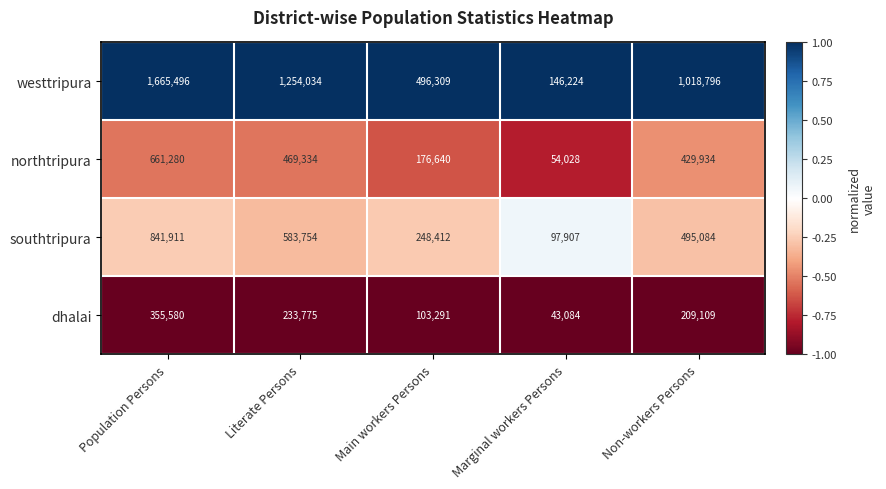

Reading right to left, what are all the values shown in this chart?

westtripura: Non-workers Persons=1018796	Marginal workers Persons=146224	Main workers Persons=496309	Literate Persons=1254034	Population Persons=1665496
northtripura: Non-workers Persons=429934	Marginal workers Persons=54028	Main workers Persons=176640	Literate Persons=469334	Population Persons=661280
southtripura: Non-workers Persons=495084	Marginal workers Persons=97907	Main workers Persons=248412	Literate Persons=583754	Population Persons=841911
dhalai: Non-workers Persons=209109	Marginal workers Persons=43084	Main workers Persons=103291	Literate Persons=233775	Population Persons=355580